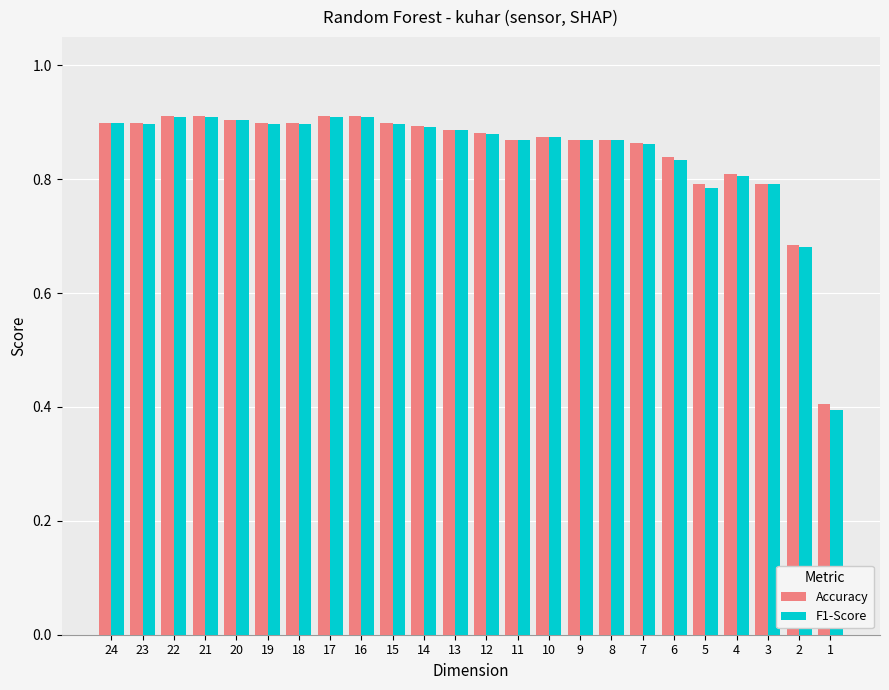

True or false: F1-Score has a value of 0.9 at 9.

True